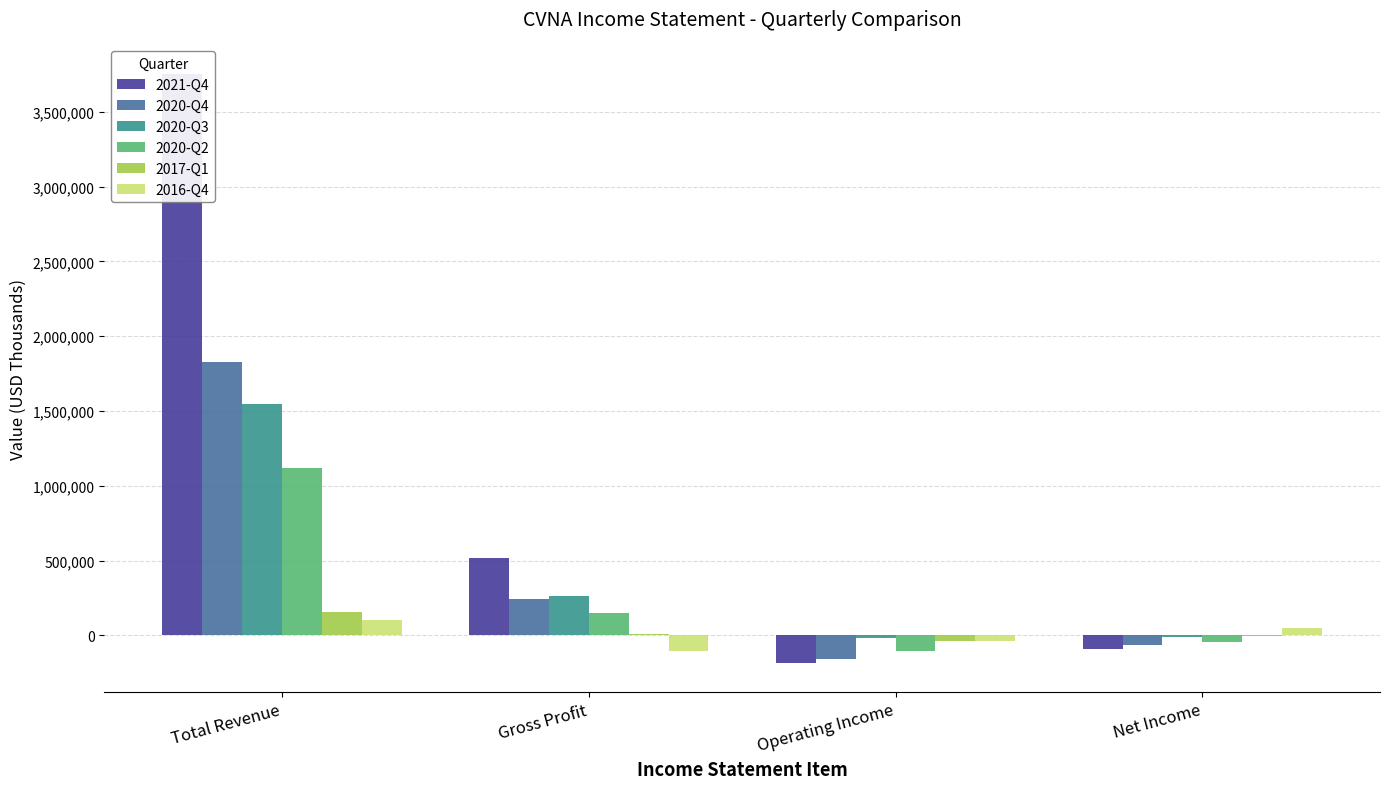

List the series in order of their peak value, highest first.

2021-Q4, 2020-Q4, 2020-Q3, 2020-Q2, 2017-Q1, 2016-Q4